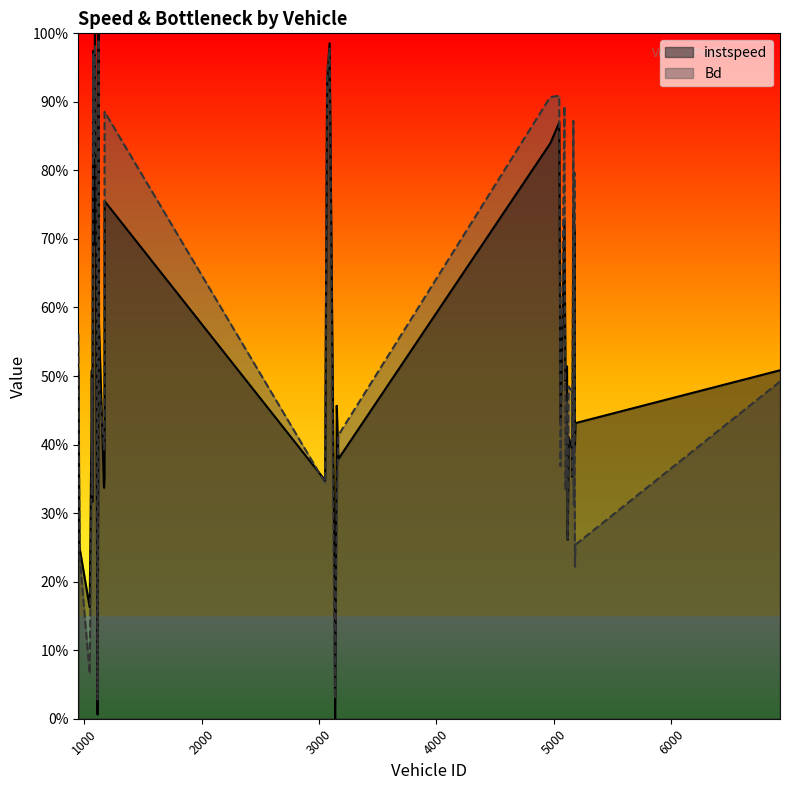

What is the label of the 3rd point from the left?

1047.0